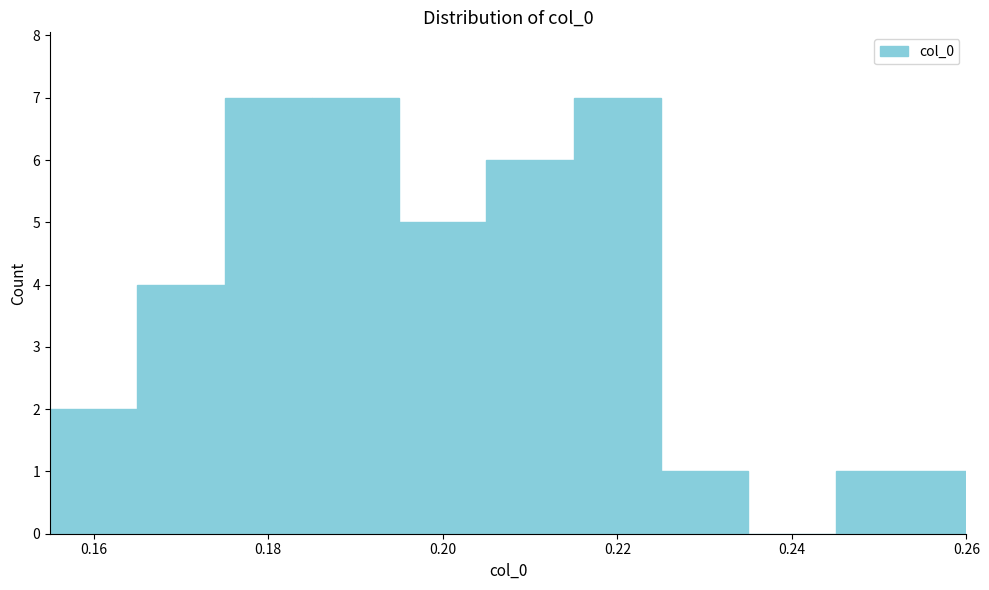

What is the height of the bar covering 0.225 to 0.235 on the x-axis? Neither the bar edges nor the heights are printed on the chart, so give them approximately, as read against the axes.

1